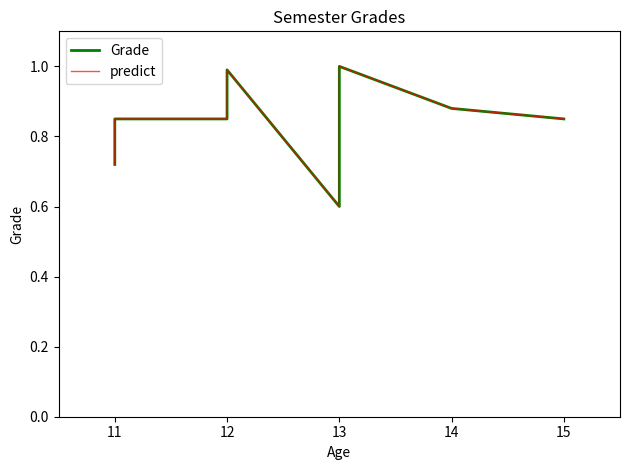

Reading left to right, list all the values displayed in this chart.

Grade: 0.7	0.8	0.8	0.8	0.9	1.0	0.6	0.8	1.0	0.9	0.8
predict: 0.7	0.8	0.8	0.8	0.9	1.0	0.6	0.8	1.0	0.9	0.8